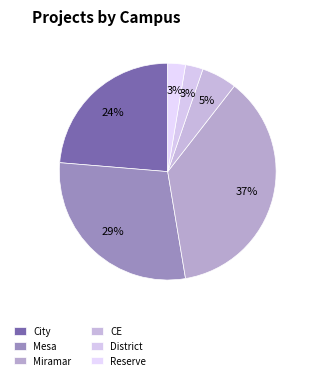

The District slice represents 3% of the pie. True or false?

True